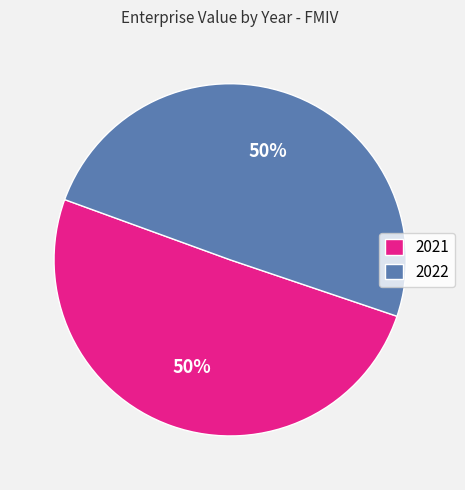

Count the number of slices in the pie.

2